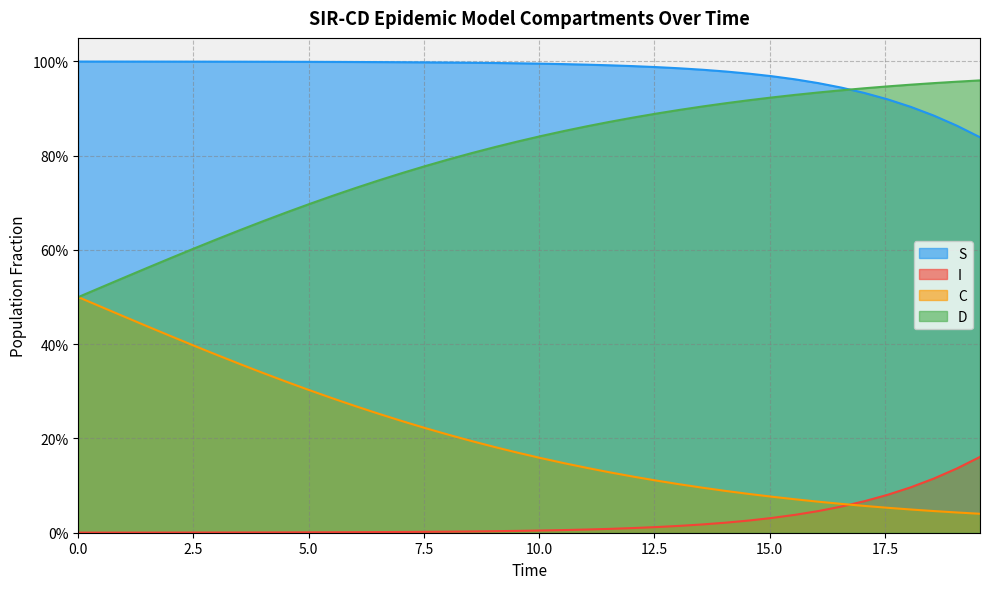

What is the label of the 20th point from the left?

19